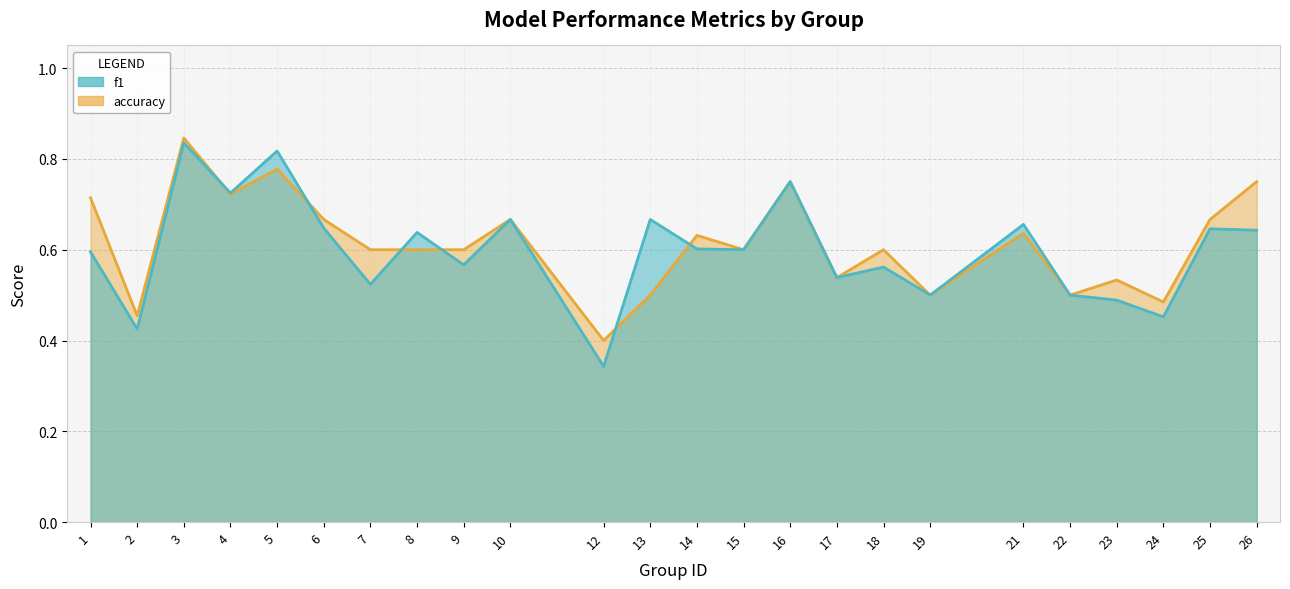

What is the total value across all series at 17?

1.1